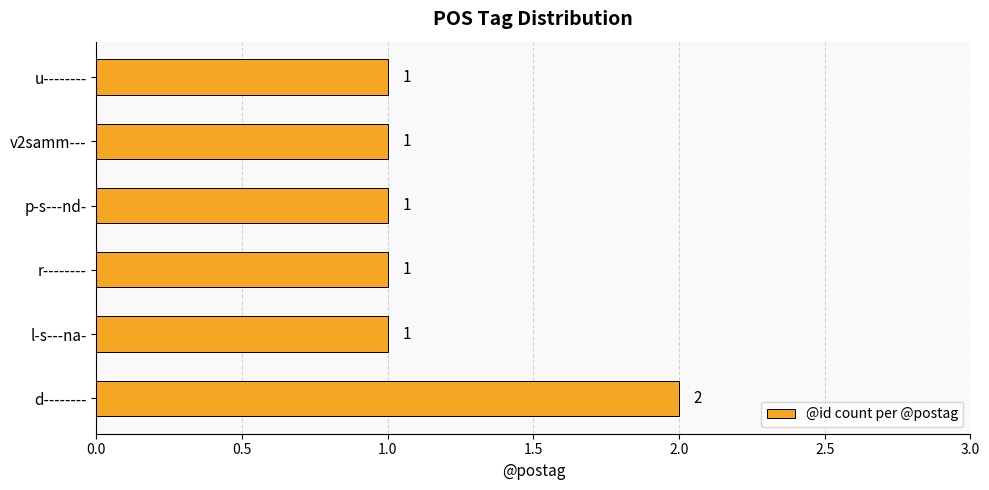

Reading bottom to top, extract all data points from this chart.

2	1	1	1	1	1